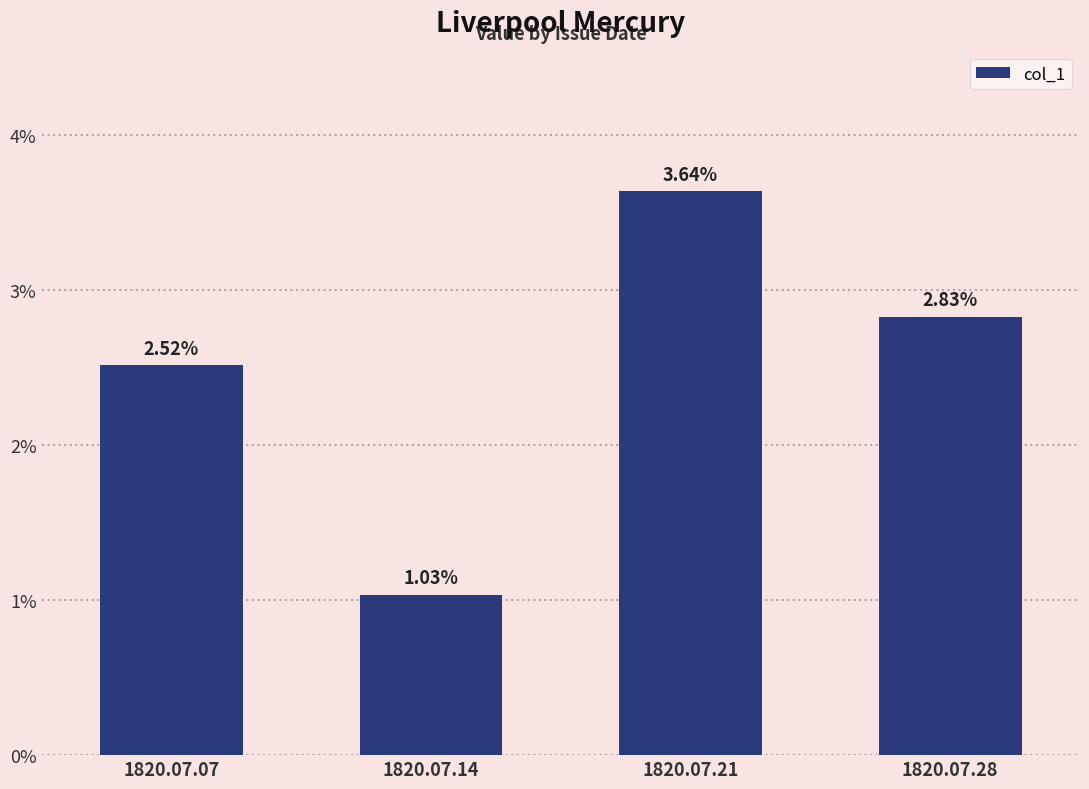

Does the chart contain any negative values?

No